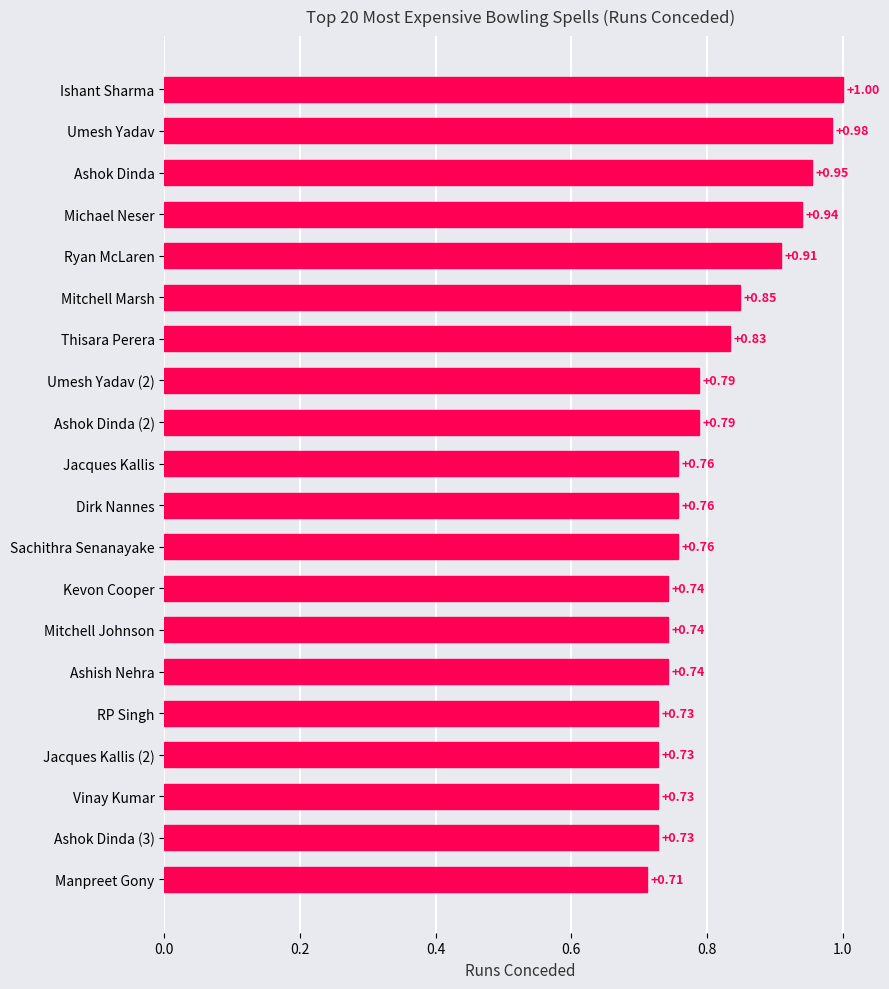

Between Kevon Cooper and Manpreet Gony, which is larger?

Kevon Cooper